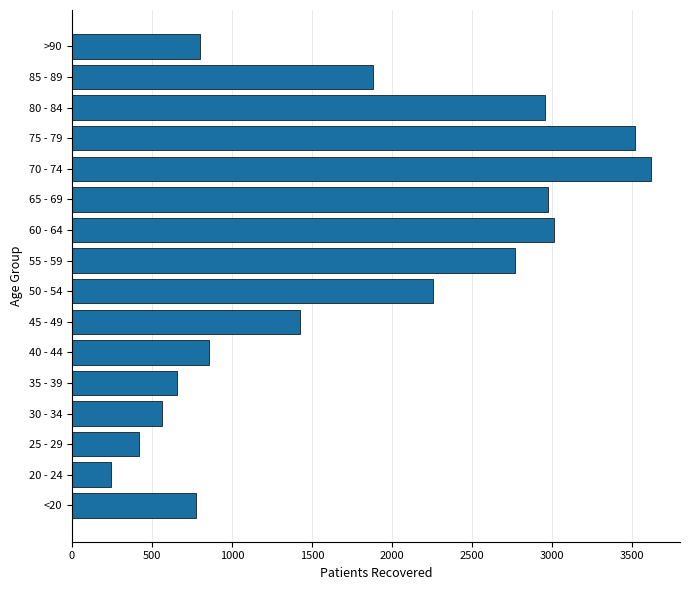

At which label is the value closest to 1930?

85 - 89